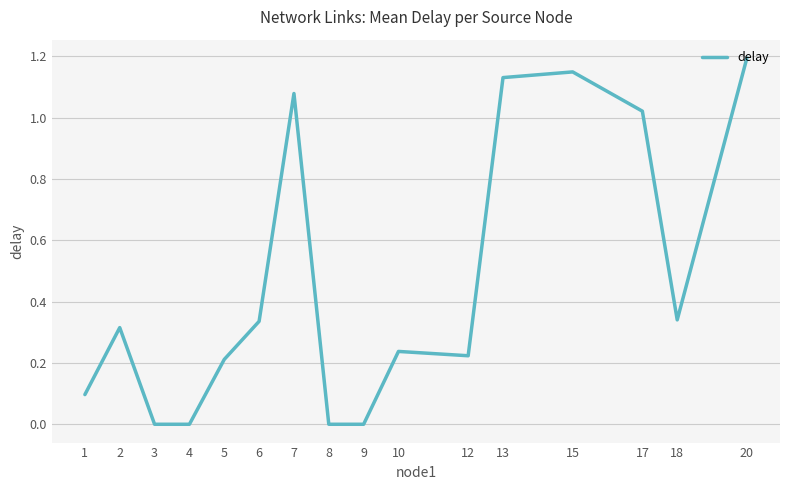

What is the greatest value displayed?

1.2